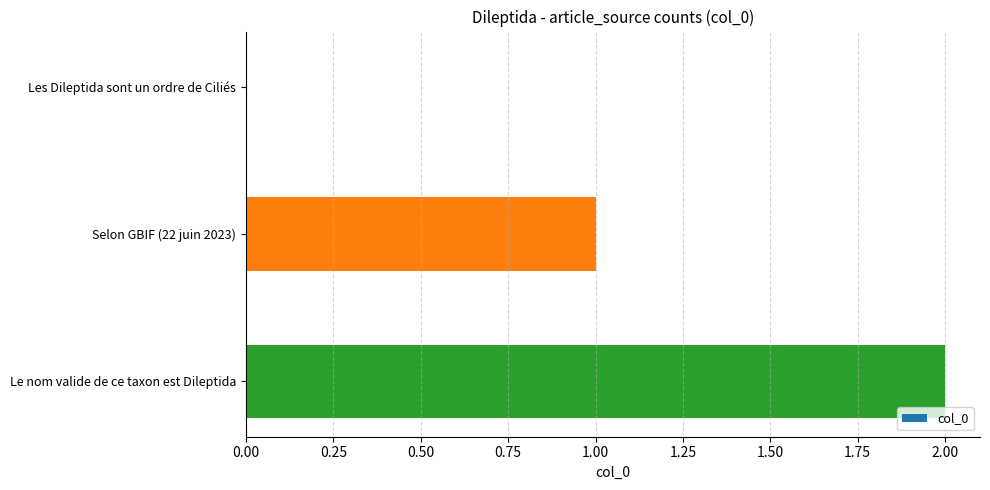

Where is the data nearest to the value 1?

Selon GBIF (22 juin 2023)